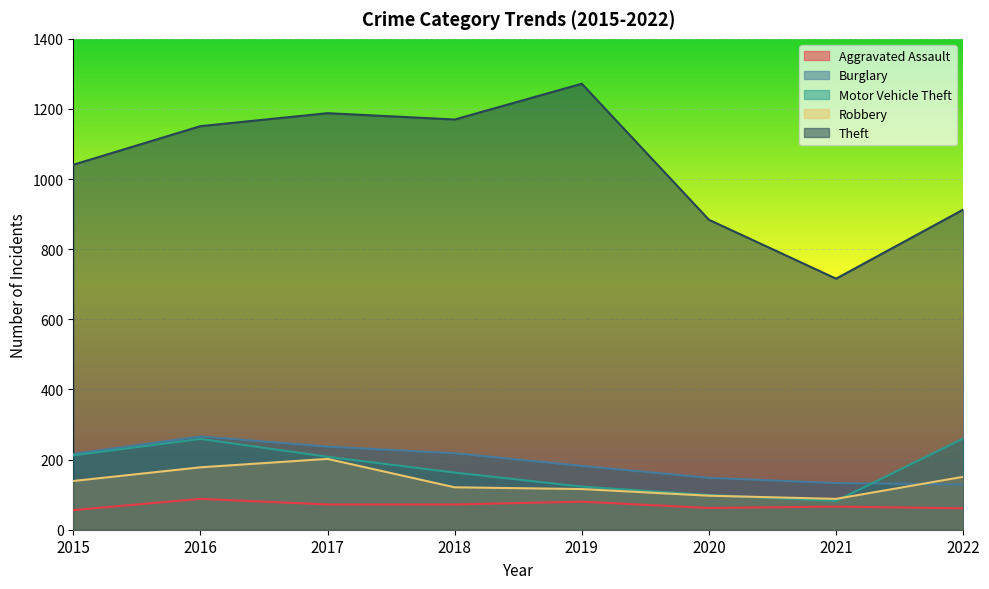

What is the value of the Burglary point at the 7th from the left?

133